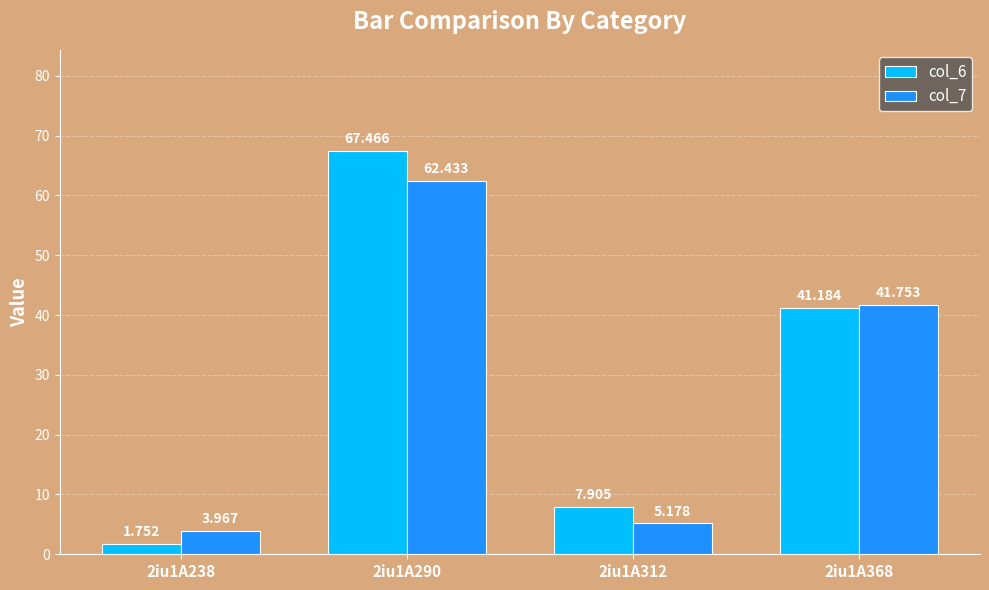

What are all the series names shown in the legend?

col_6, col_7